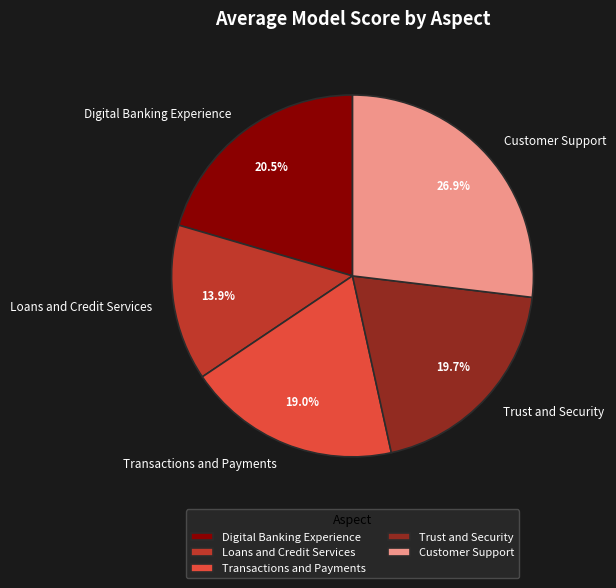

To the nearest percent, what is the average slice percentage?

20%